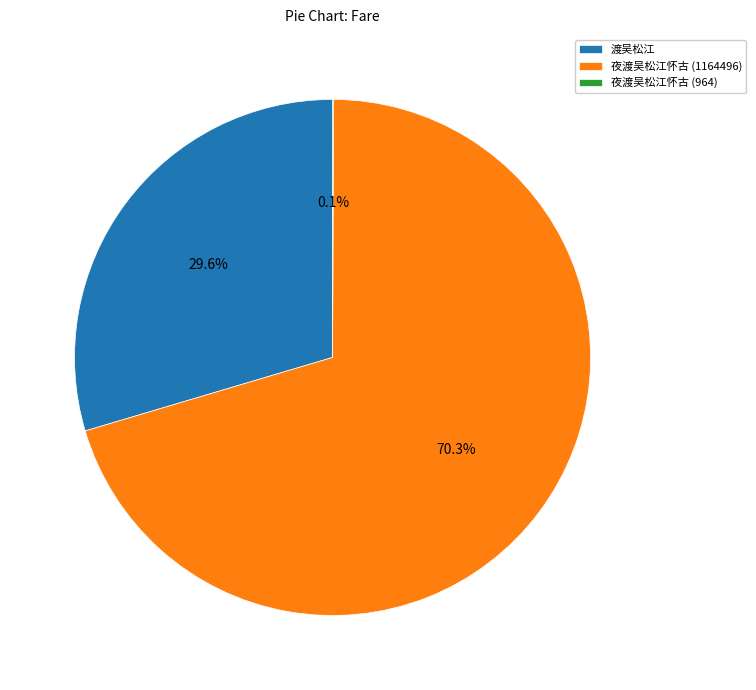

What is the total percentage of 夜渡吴松江怀古 (1164496) and 渡吴松江?

99.9%